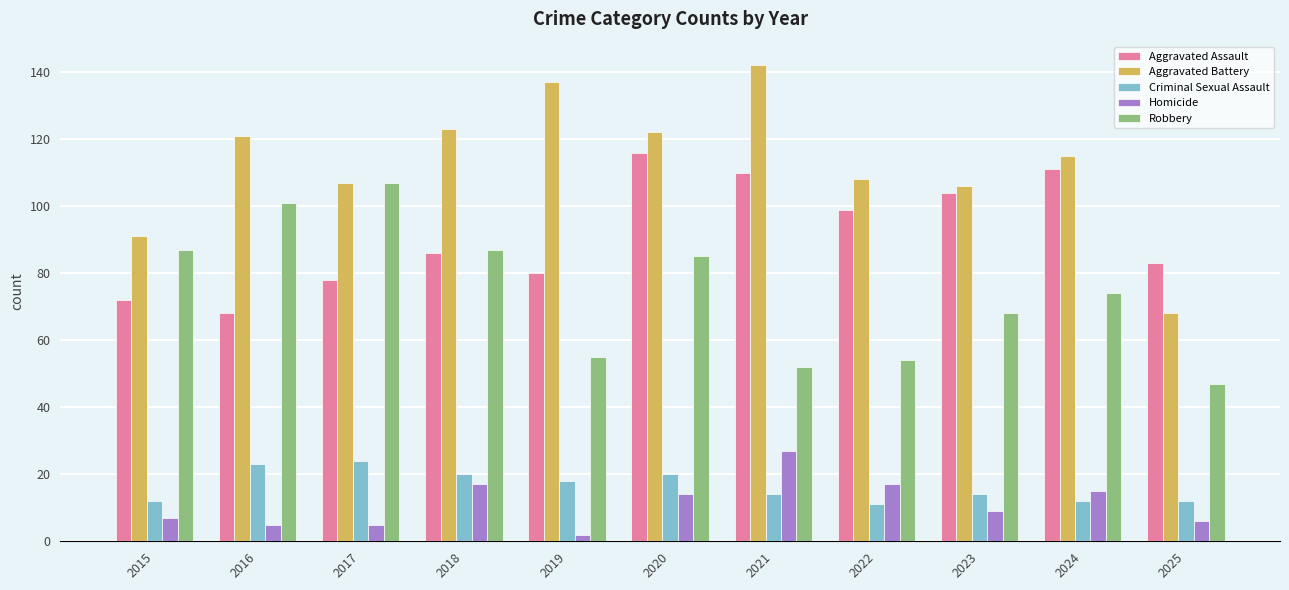

What is the sum of all Robbery values?

817